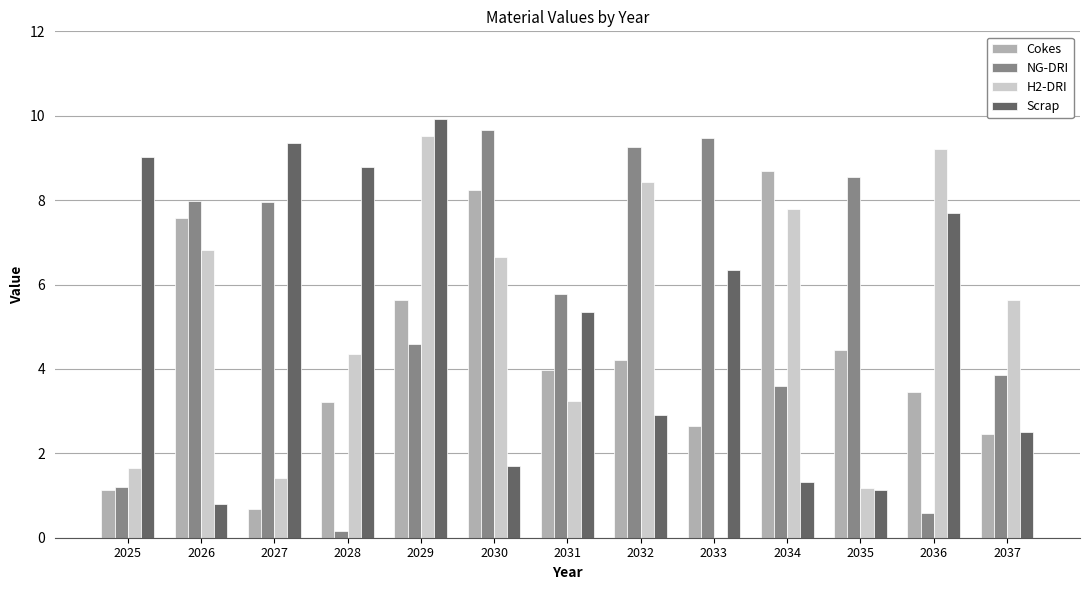

The value of H2-DRI at 2035 is 1.2. True or false?

True